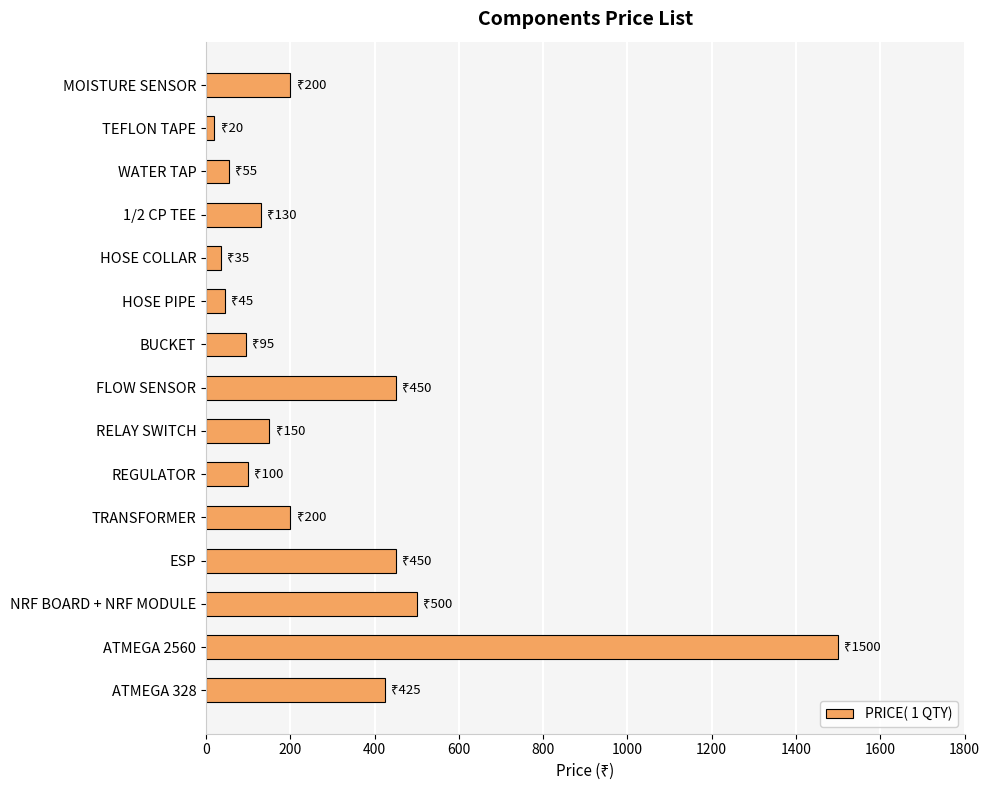

True or false: the data shows 203 at ATMEGA 328.

False